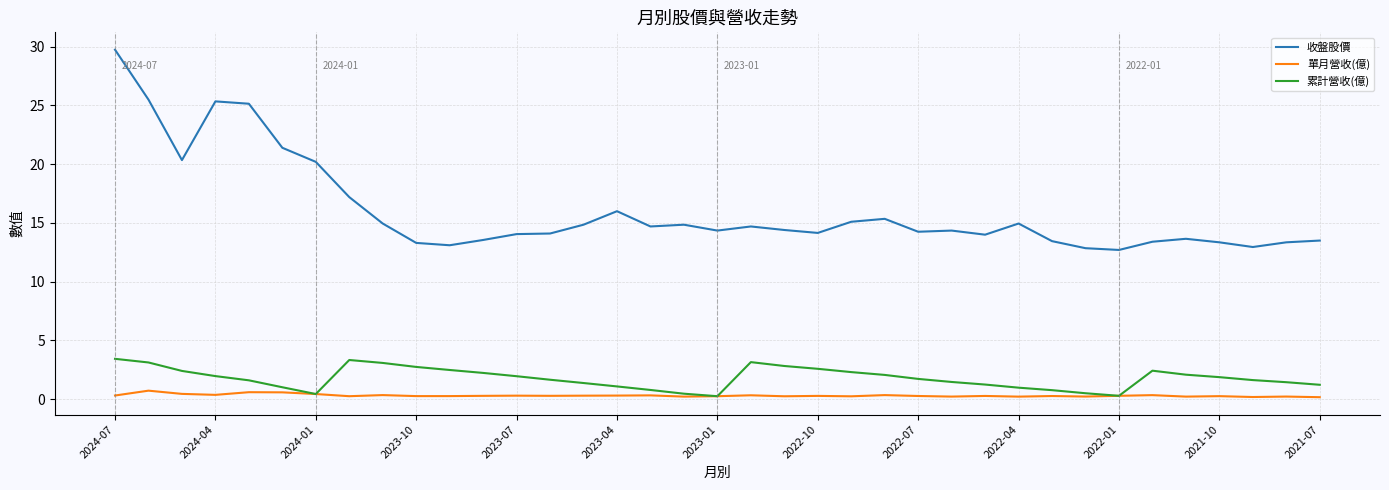

List the series in order of their peak value, highest first.

收盤股價, 累計營收(億), 單月營收(億)